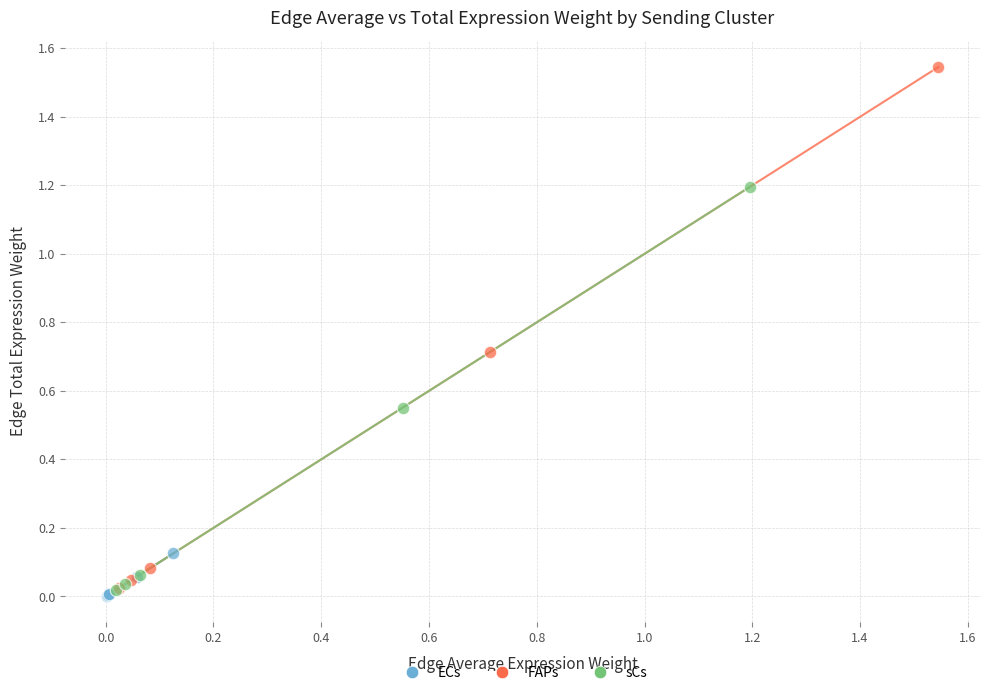

Which series contains the highest Y value?

FAPs